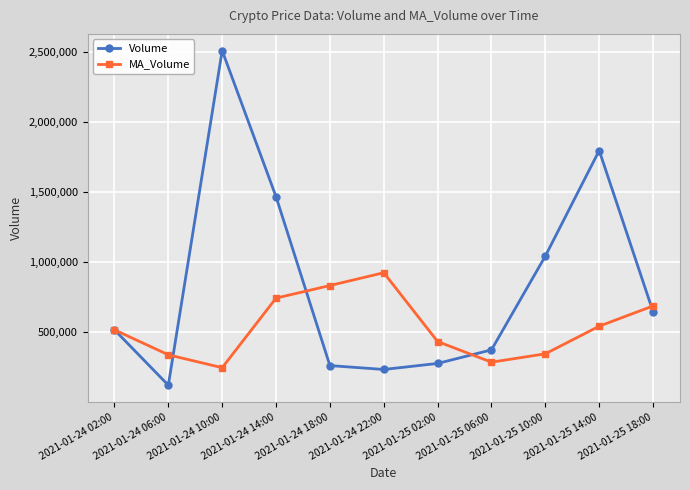

What is the label of the 2nd point from the left?

2021-01-24 06:00